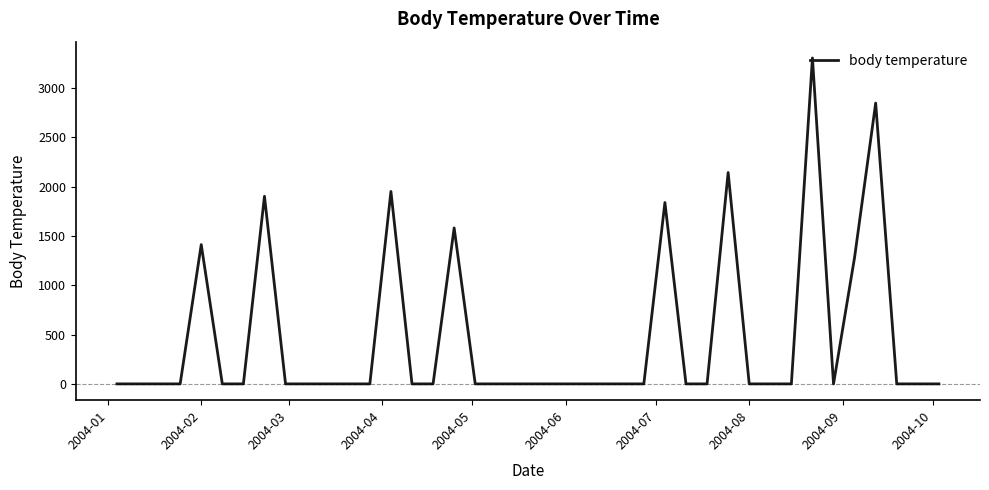

What is the maximum value shown in the chart?

3306.7